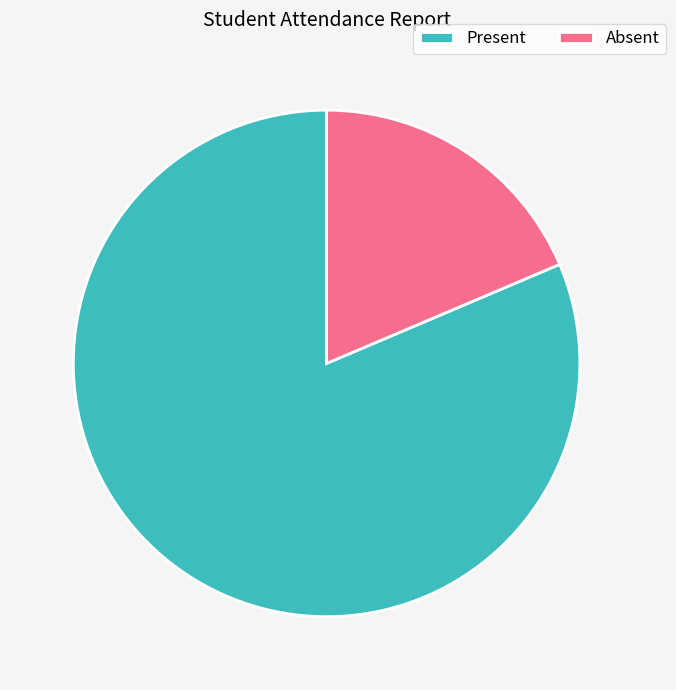

The Present slice represents 81% of the pie. True or false?

True